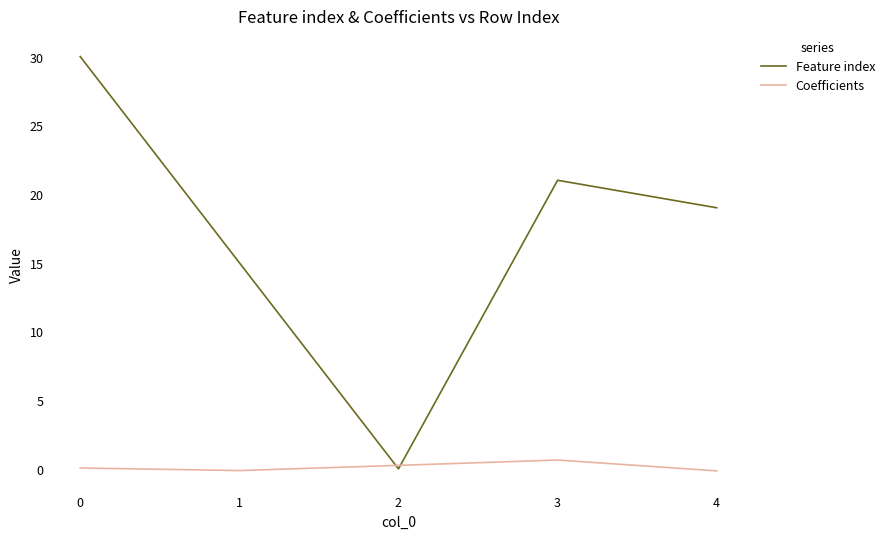

The value of Feature index at 0 is 30.0. True or false?

True